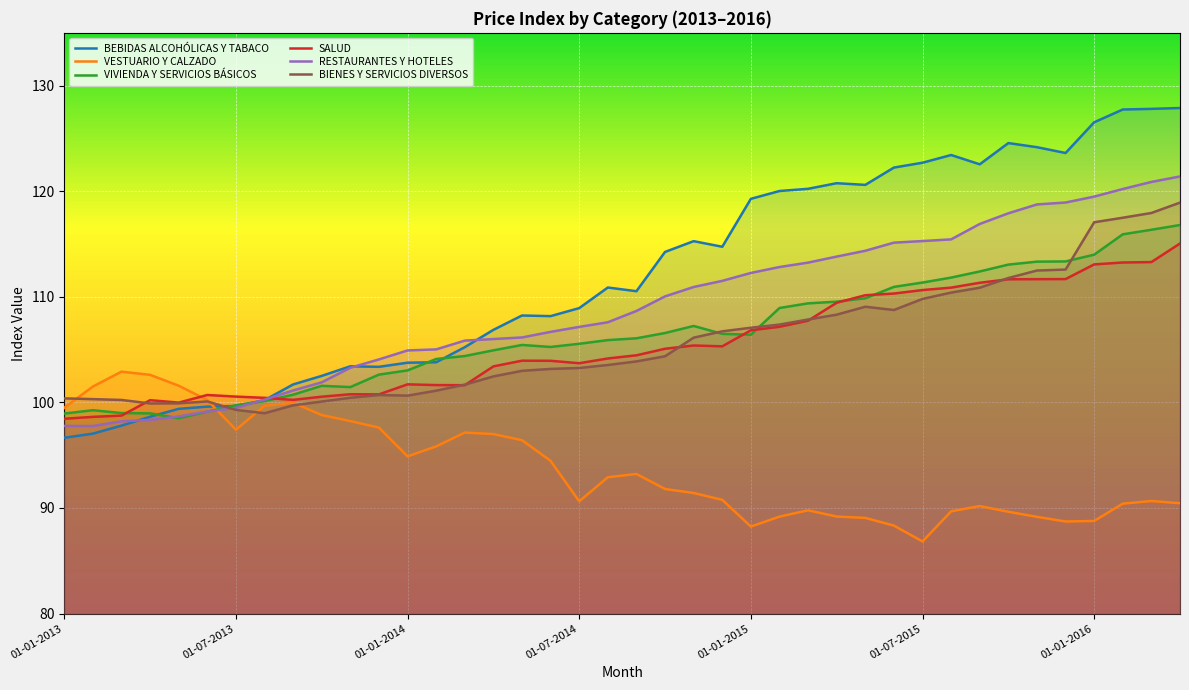

How many intersections are there between BIENES Y SERVICIOS DIVERSOS and VIVIENDA Y SERVICIOS BÁSICOS?

4